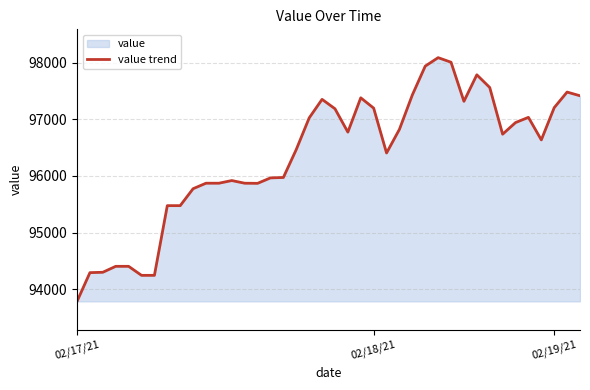

Which category has the lowest value across all series?

02/17/21